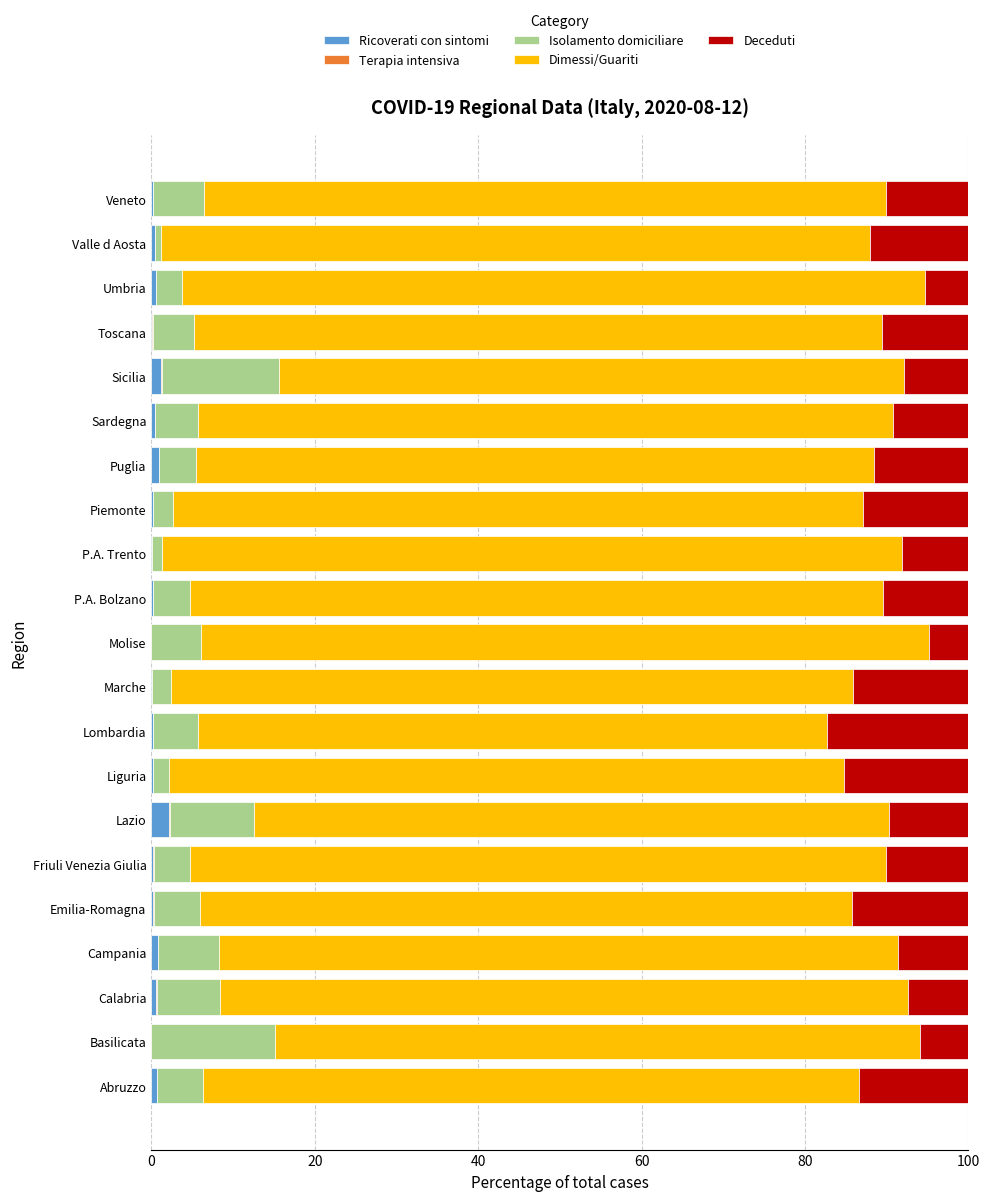

Is it true that Ricoverati con sintomi equals 0.0 at Basilicata?

True